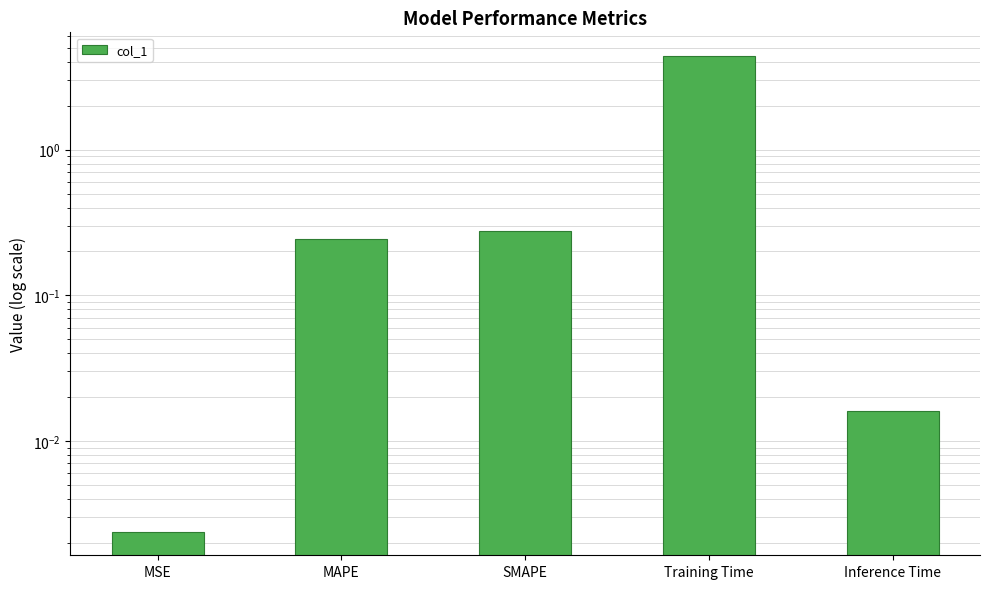

How many bars are there in total?

5